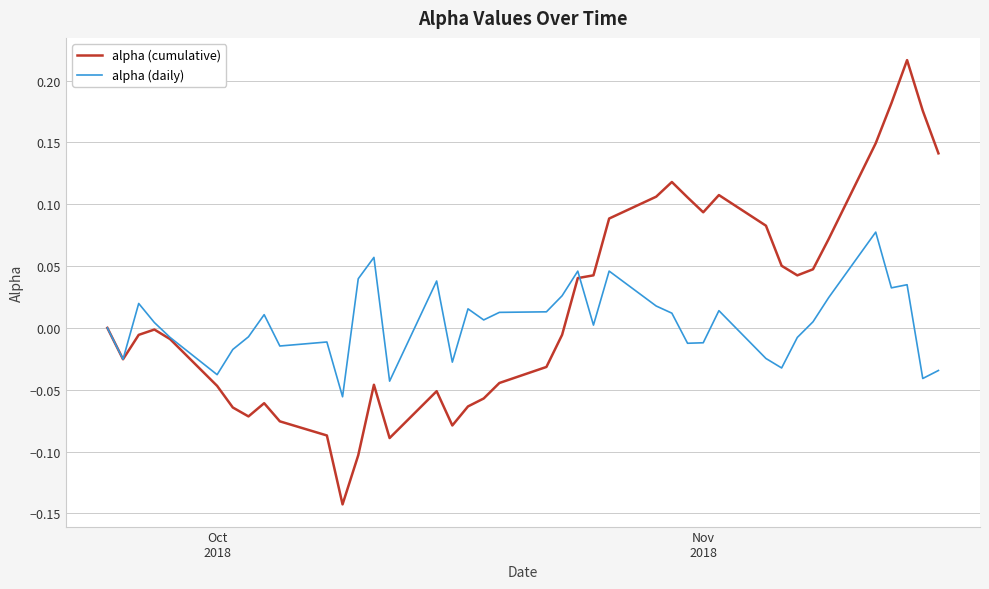

What are all the series names shown in the legend?

alpha (cumulative), alpha (daily)